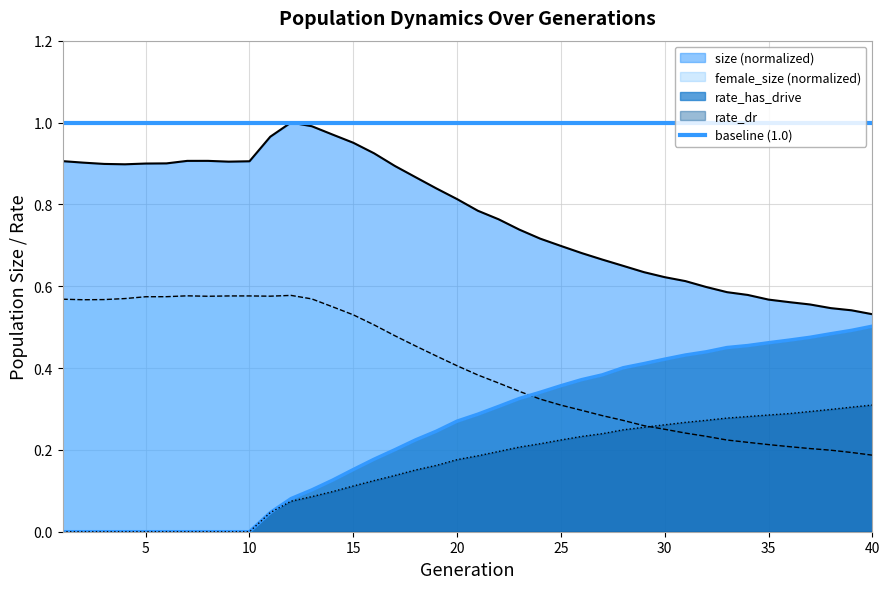

What is the sum of all size values?

30.9